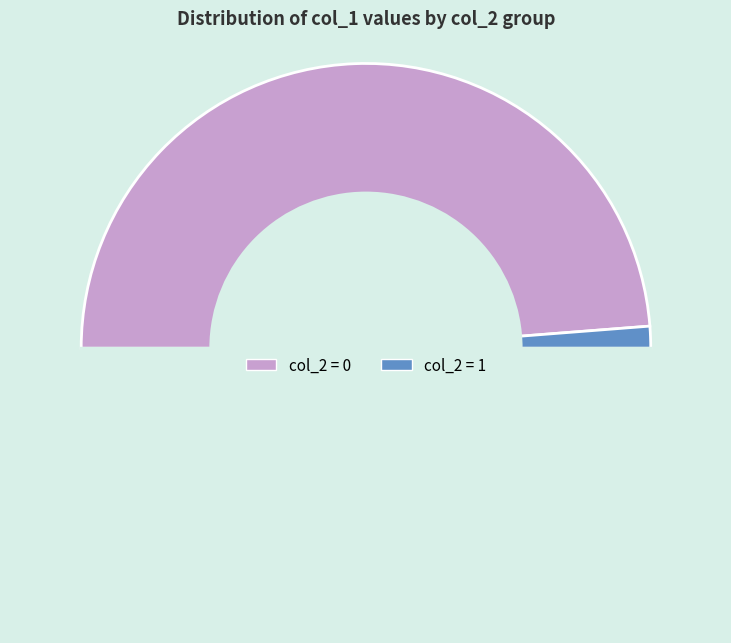

How many slices are in this pie chart?

3